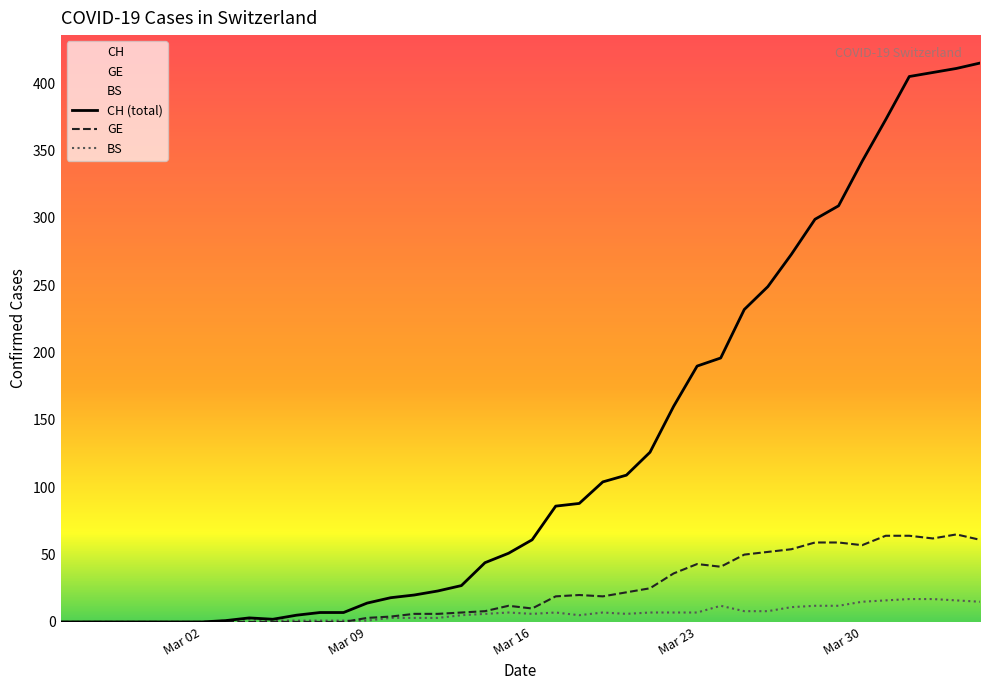

Which series has the widest spread of values?

CH (total)